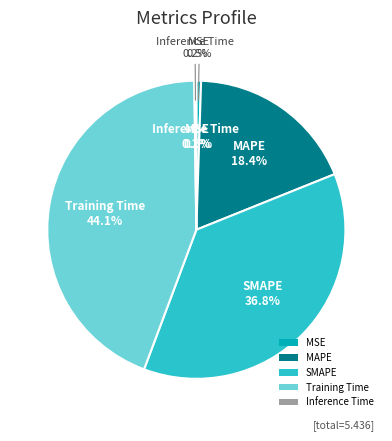

To the nearest percent, what is the difference between the Training Time and MAPE slice percentages?

26%